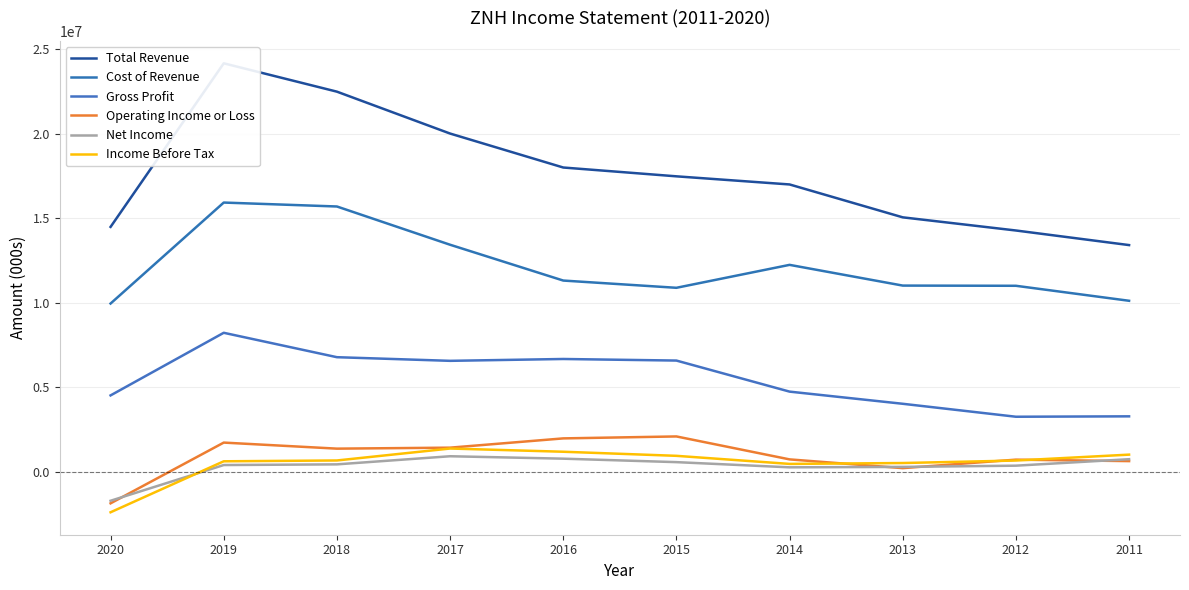

True or false: Cost of Revenue and Operating Income or Loss intersect in this chart.

False